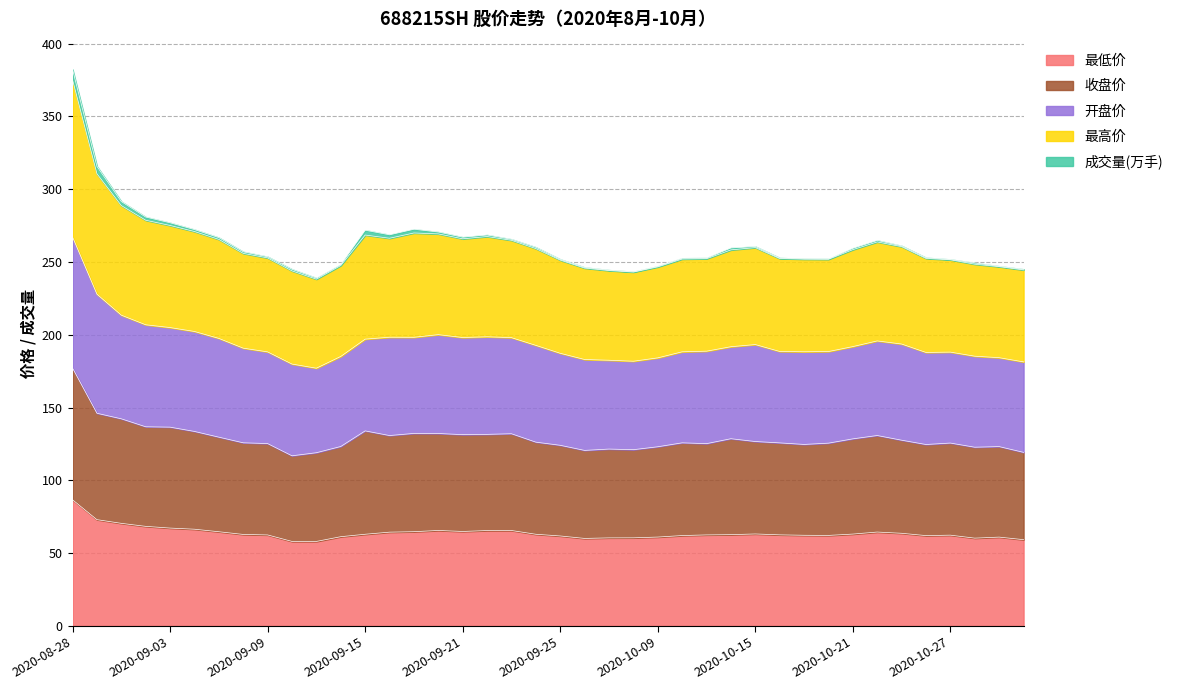

At which category is the sum across all series the highest?

2020-08-28